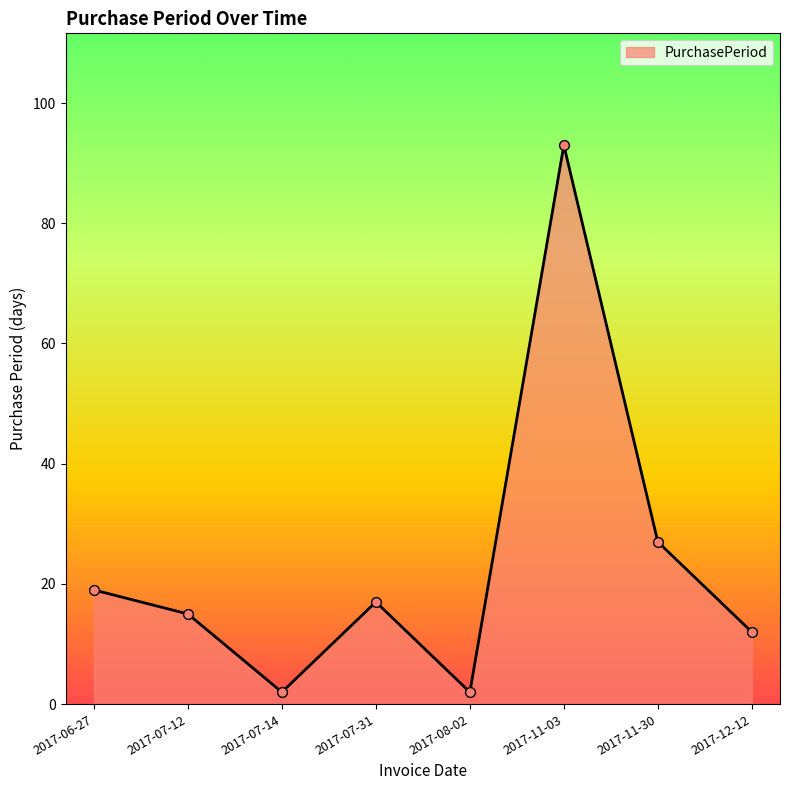

Approximately how many times larger is the value at 2017-07-31 compared to 2017-06-27?

0.9